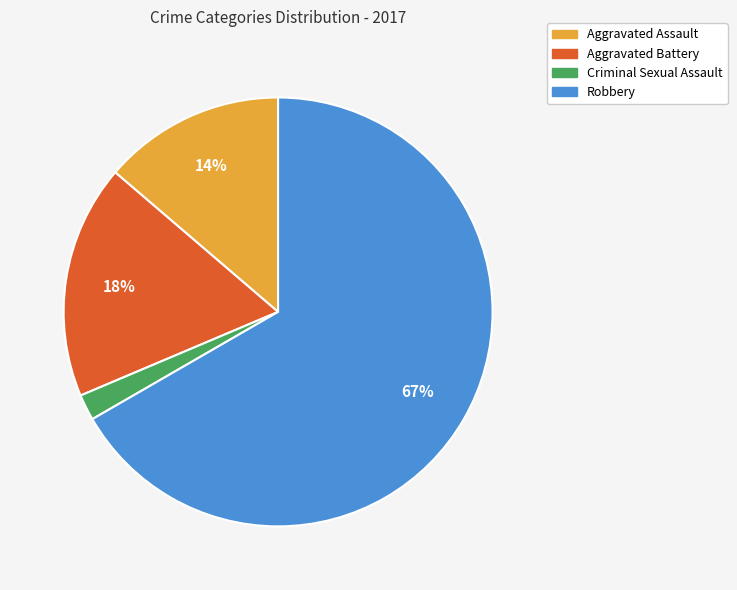

How many segments does this pie chart have?

4